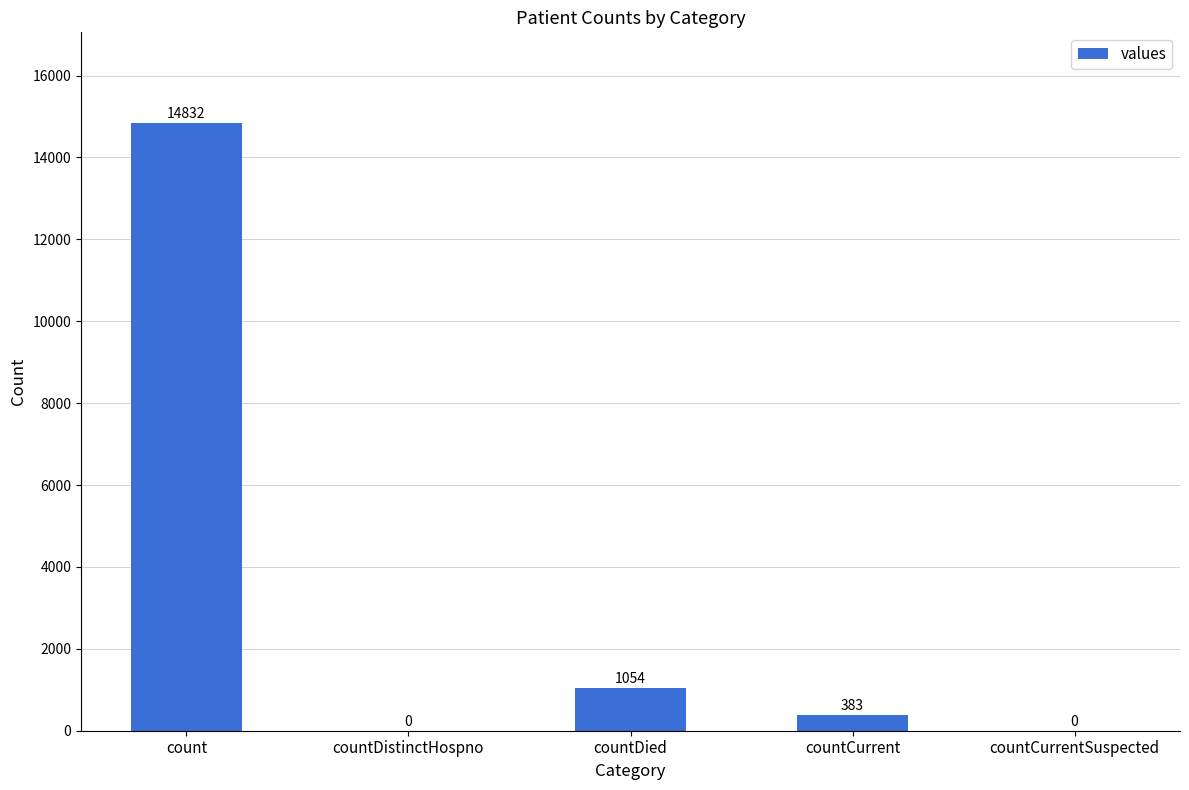

How many values are above zero?

3